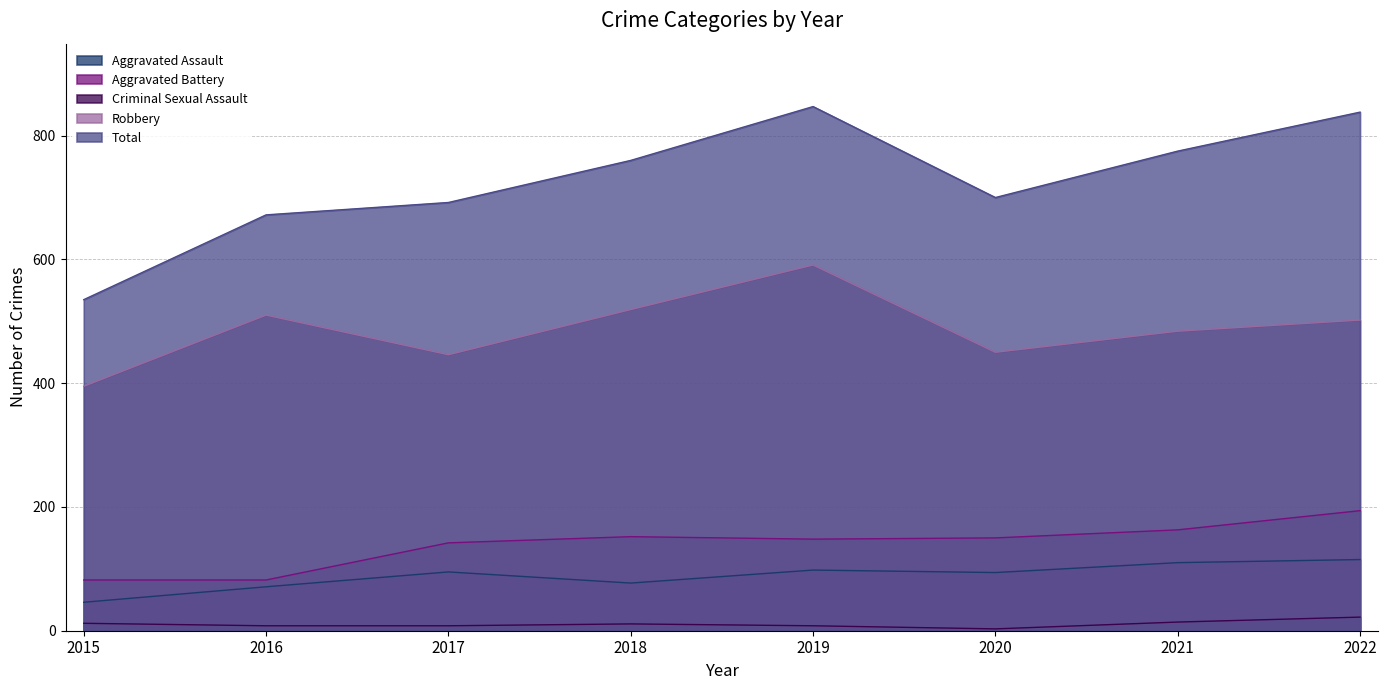

What is the spread (max minus min) of values at 2021?

761